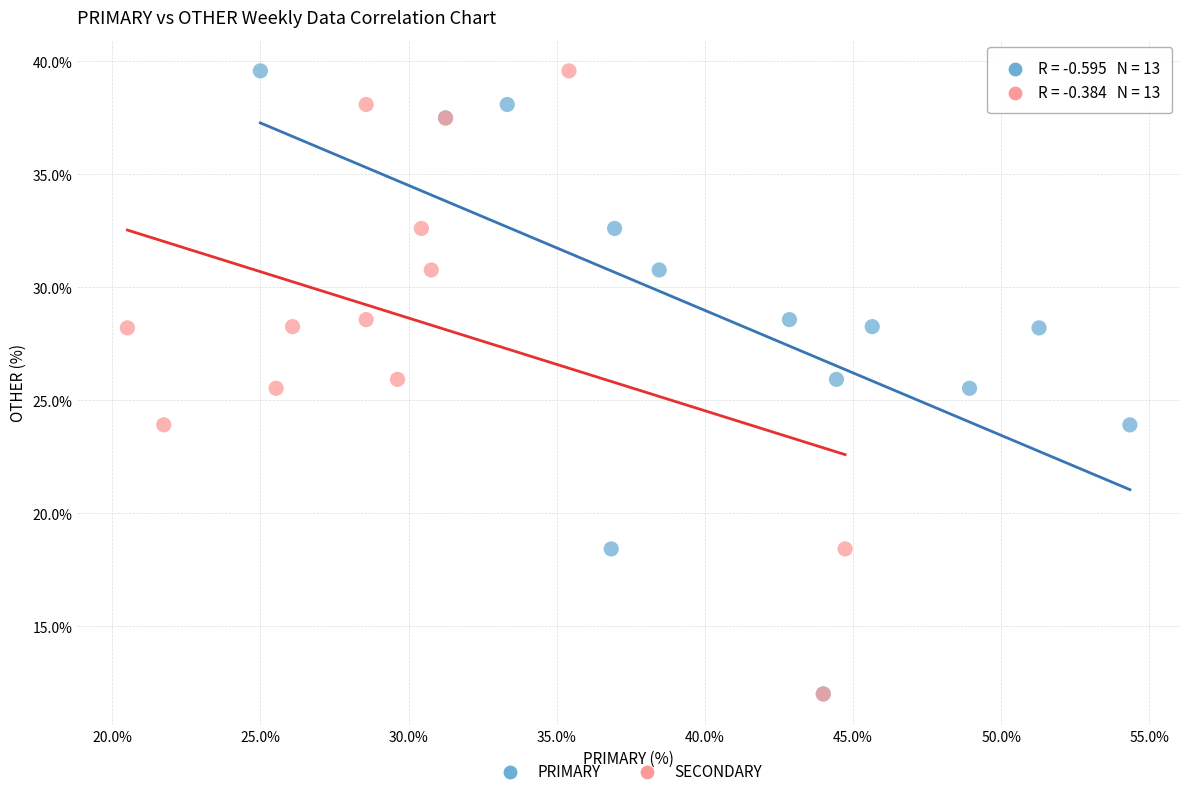

What are all the series names shown in the legend?

PRIMARY, SECONDARY